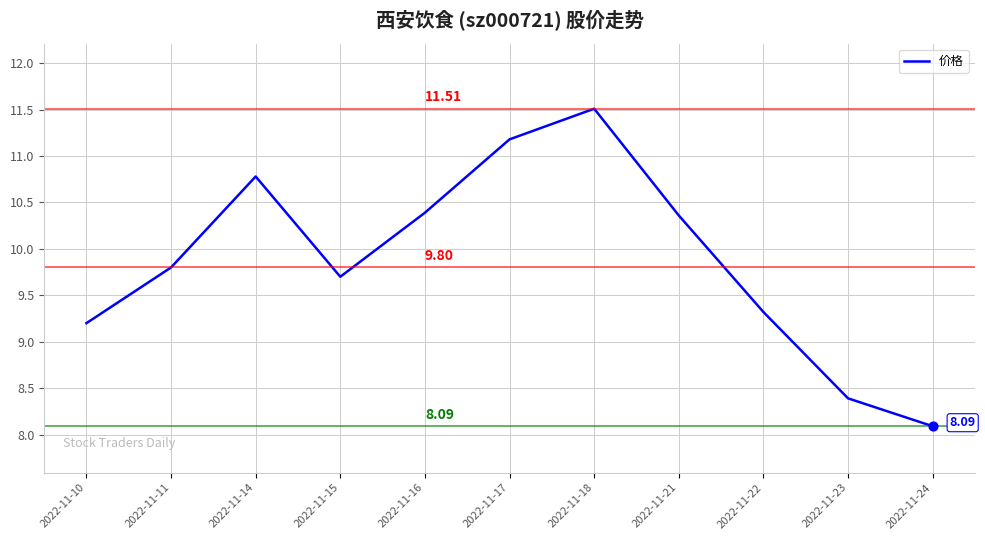

Between 2022-11-18 and 2022-11-21, which is larger?

2022-11-18